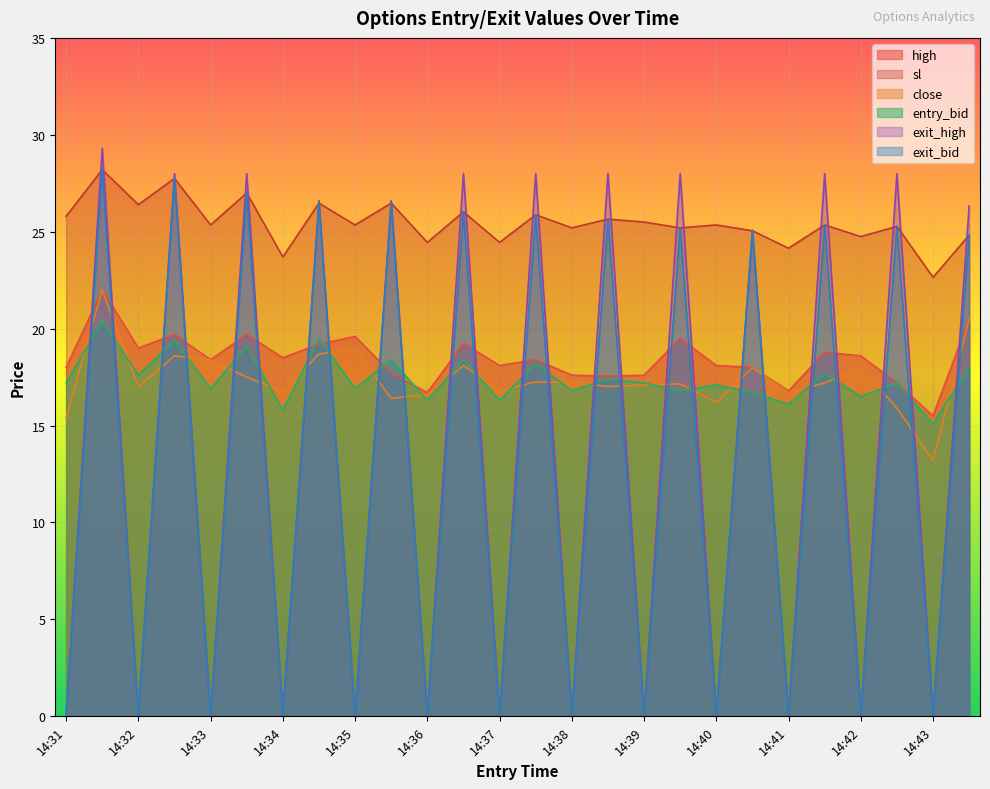

Which series changed the most between 14:31 and 14:38?

close